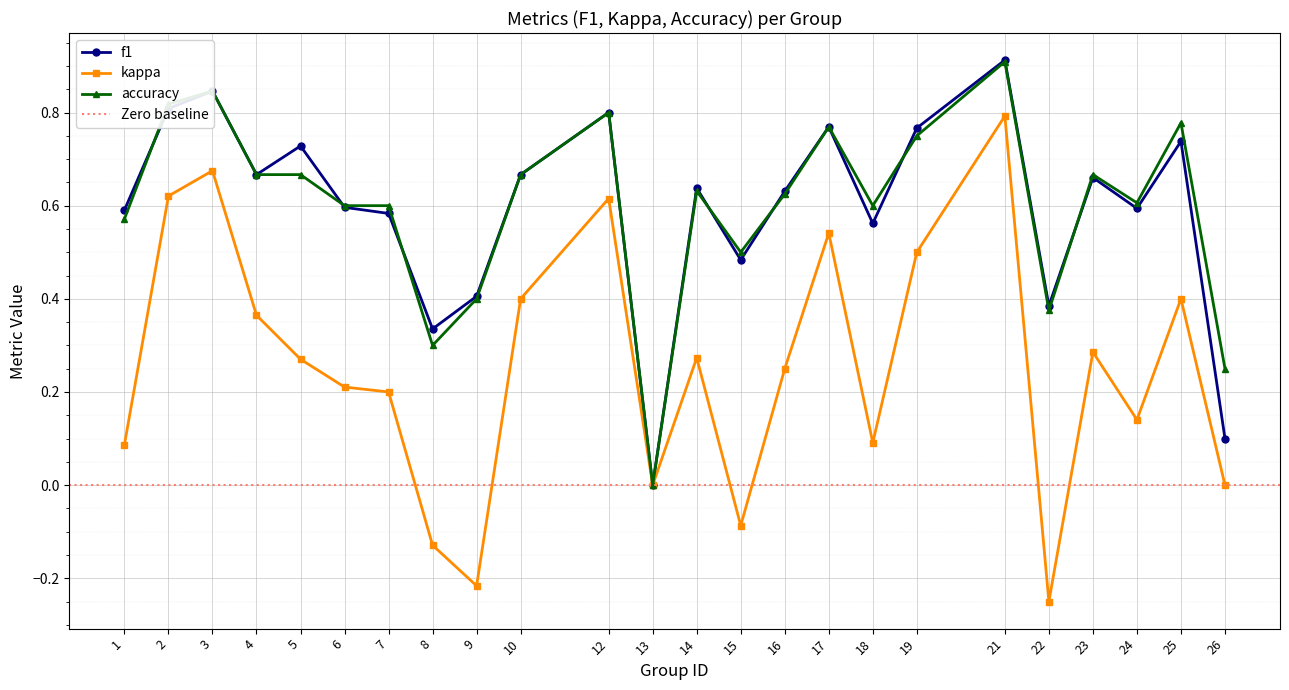

Where is f1 nearest to the value 0?

13